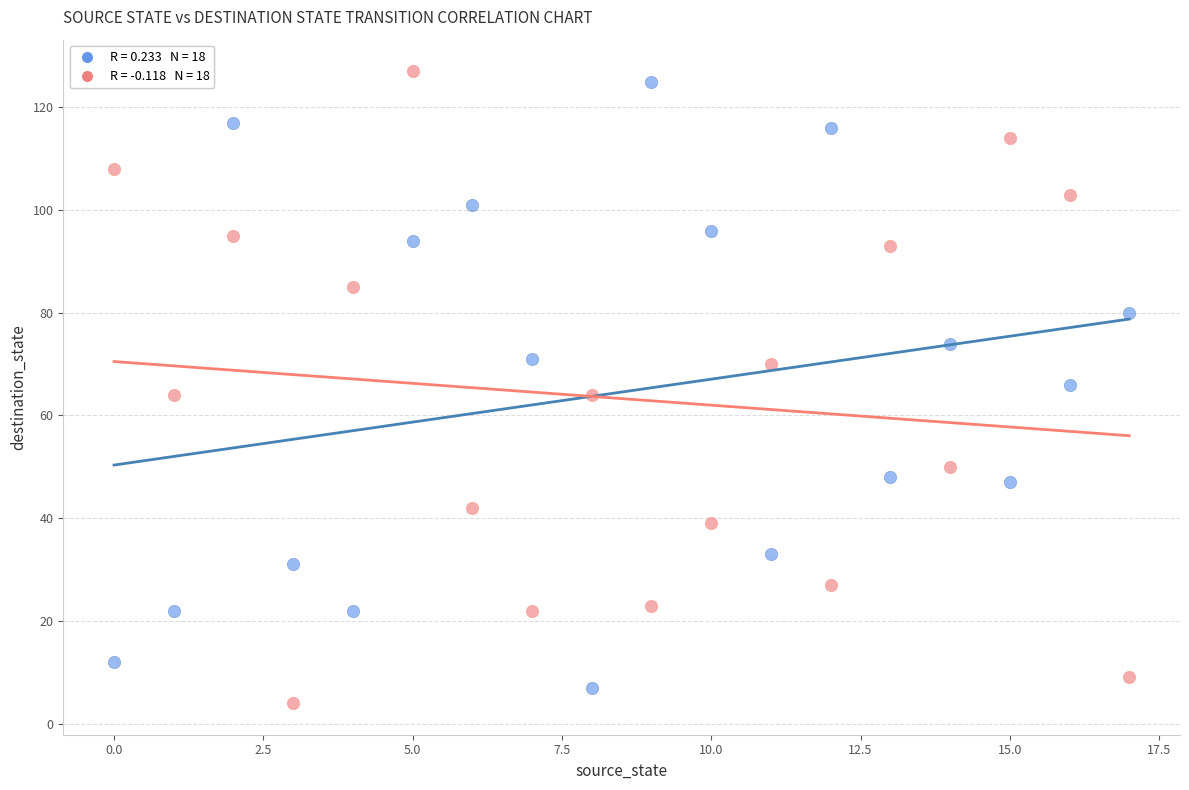

Across all data points, what is the range of Y values (max minus min)?

123